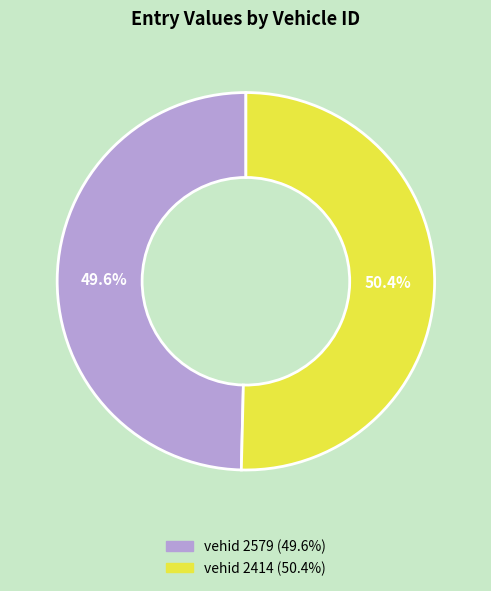

Is there a majority slice in this chart?

Yes